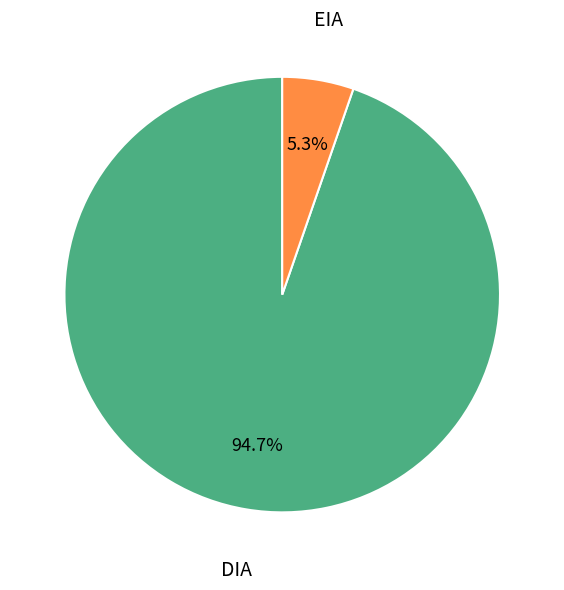

What percentage is the EIA slice, to the nearest percent?

5%